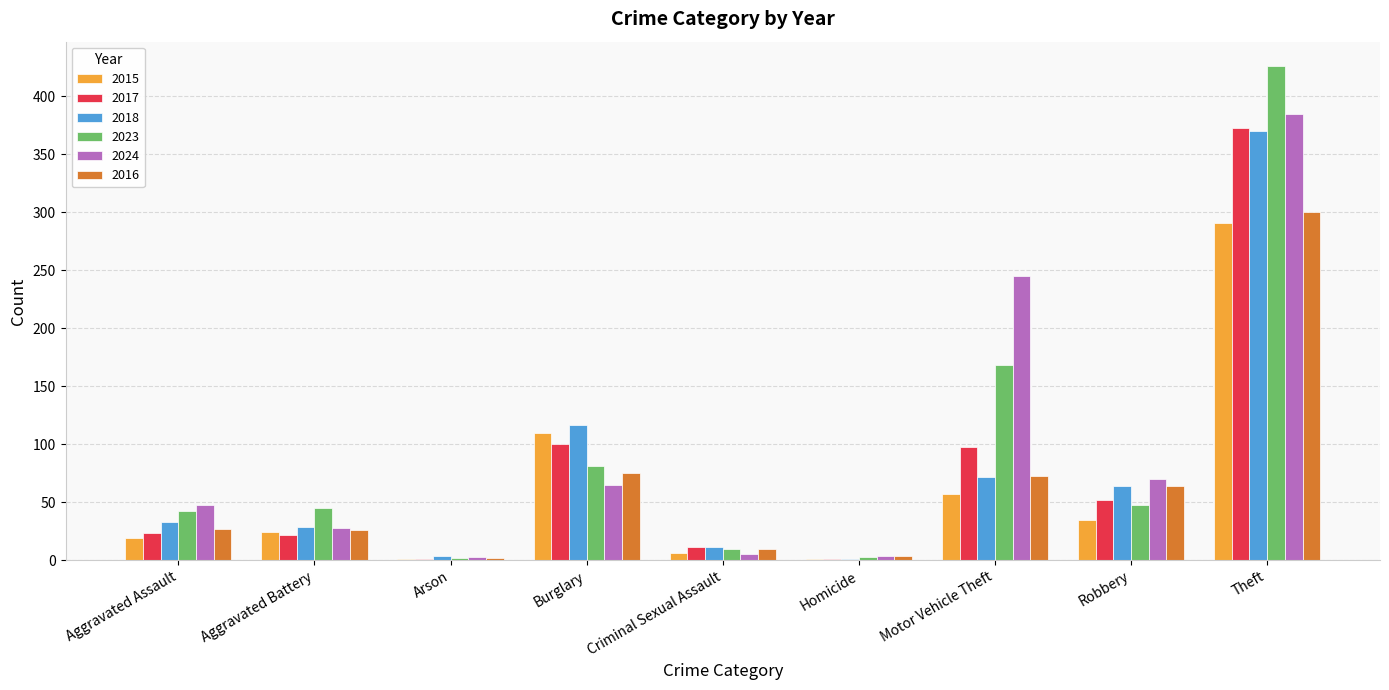

What value does the 2015 series have at Aggravated Battery?

24